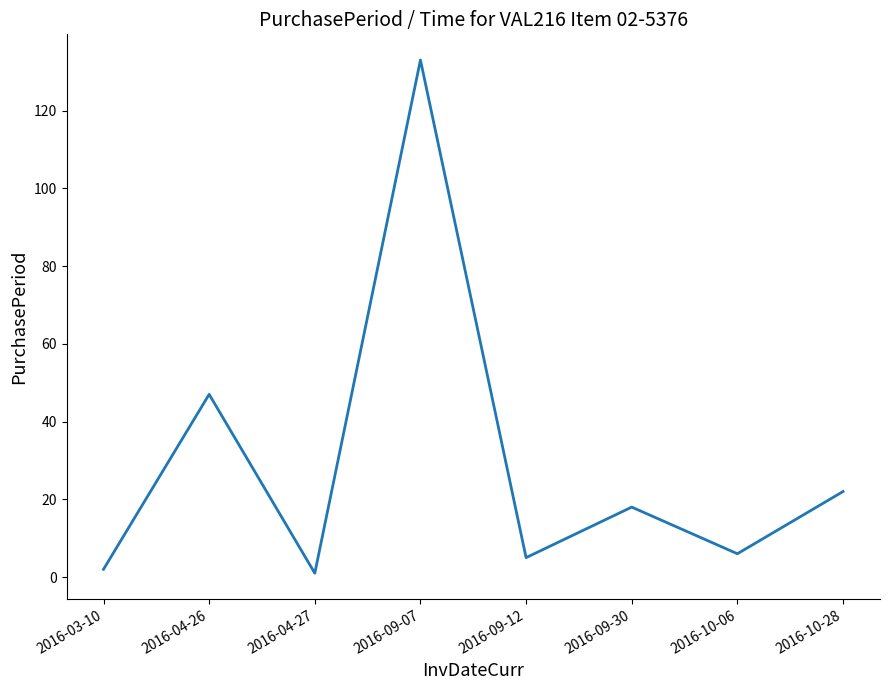

Where is the data nearest to the value 67?

2016-04-26